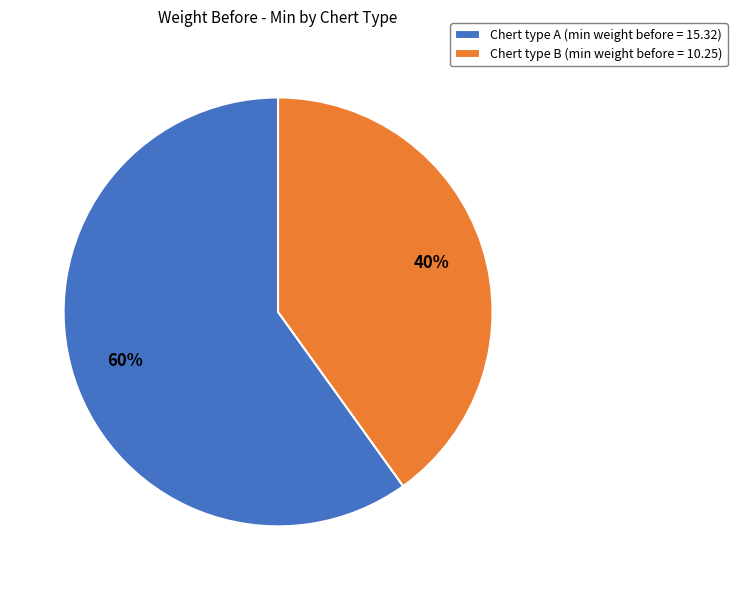

Does any single category account for the majority?

Yes